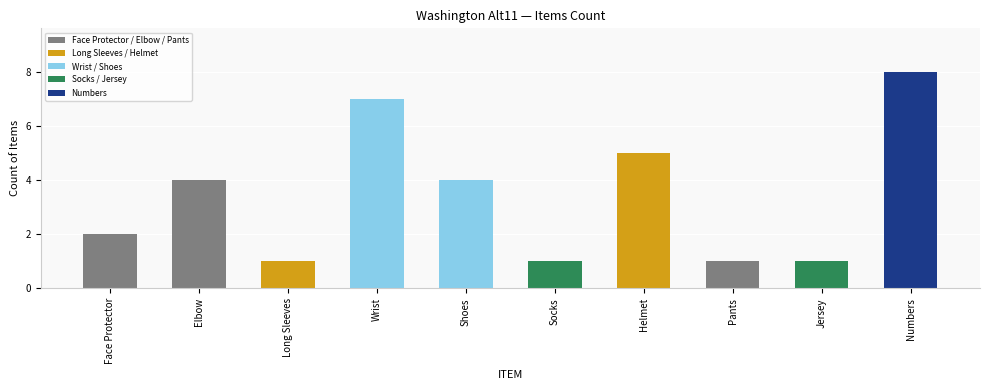

What position from the left is Wrist?

4